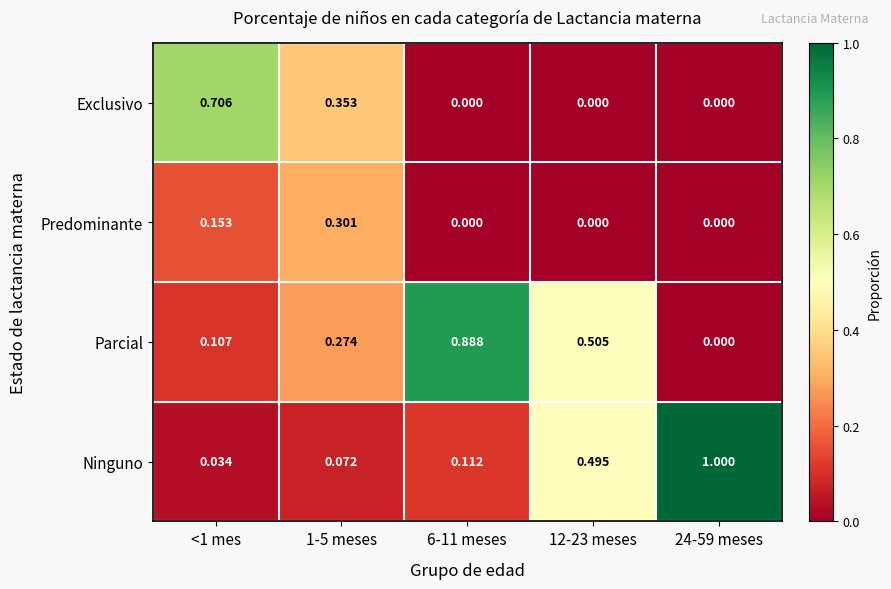

What is the total value across all series at <1 mes?

1.0